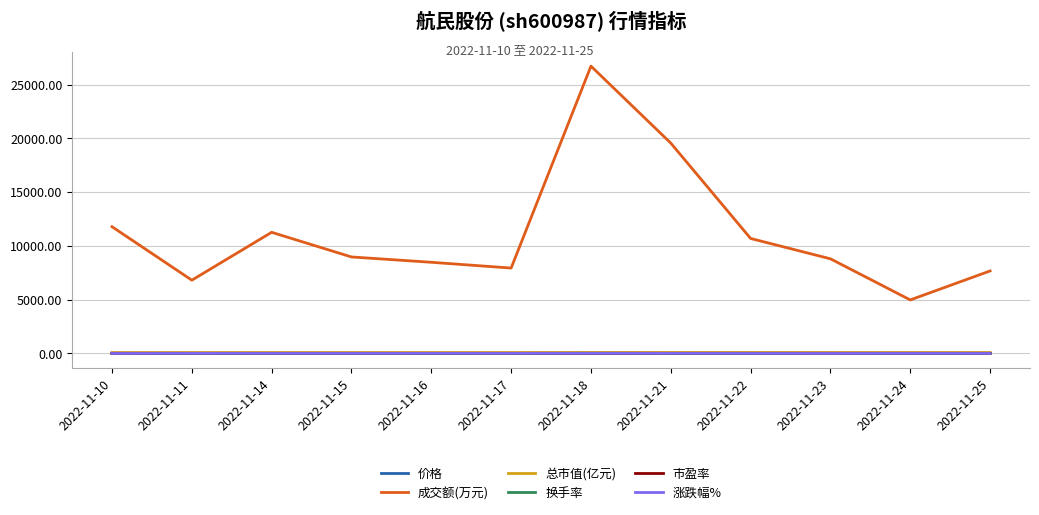

Which label corresponds to the largest value in the chart?

2022-11-18